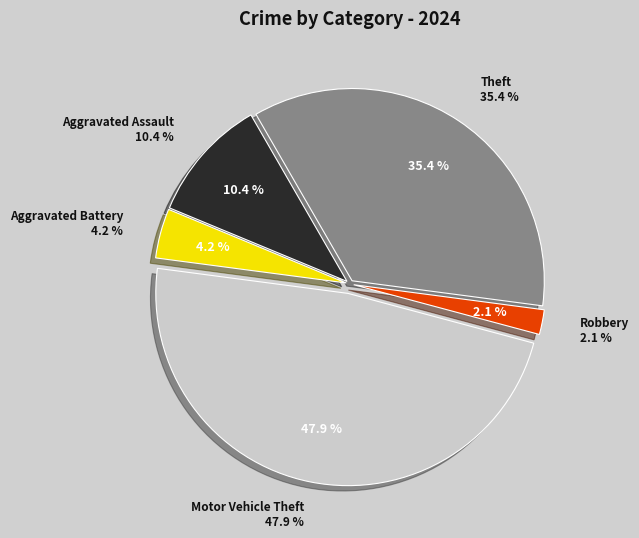

Does any single category account for the majority?

No